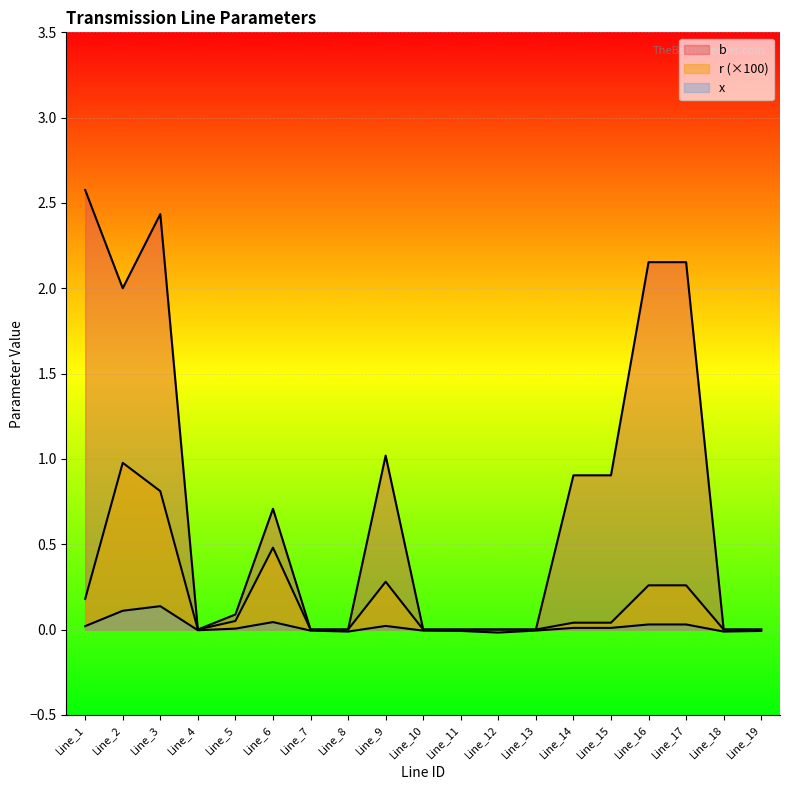

What is the difference between the second highest and minimum values in the x series?

0.1